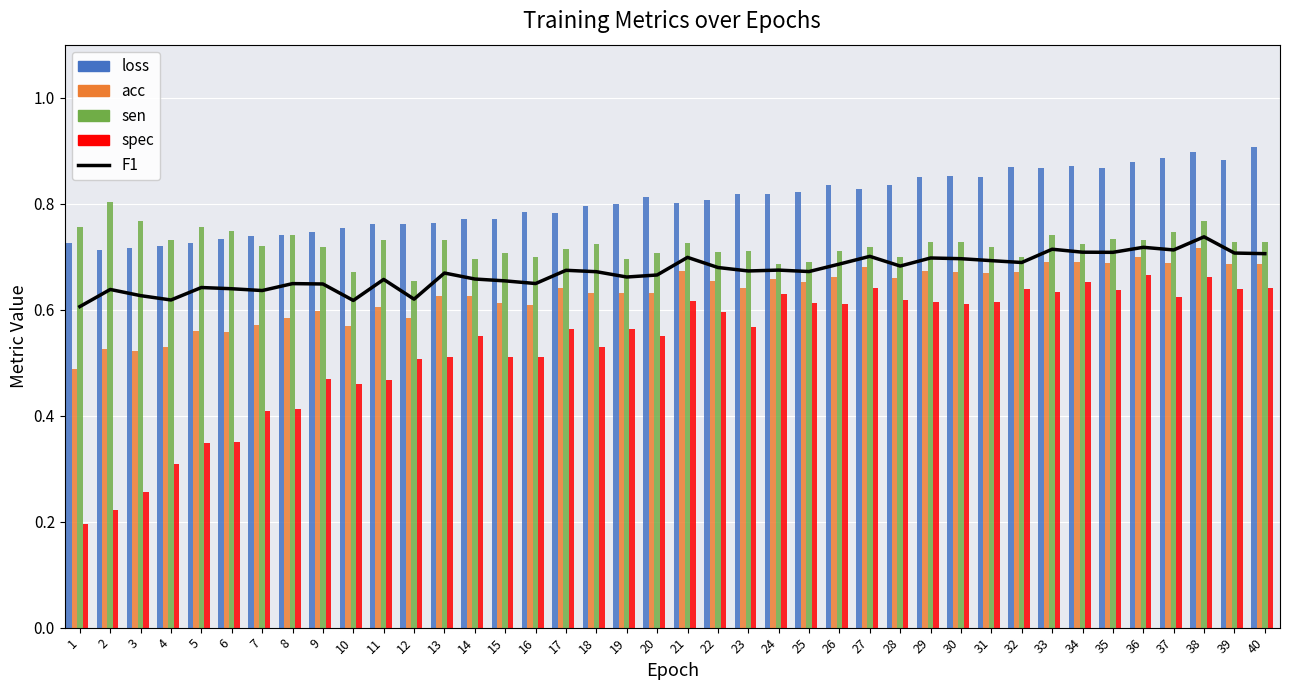

At which category is the sum across all series the highest?

38